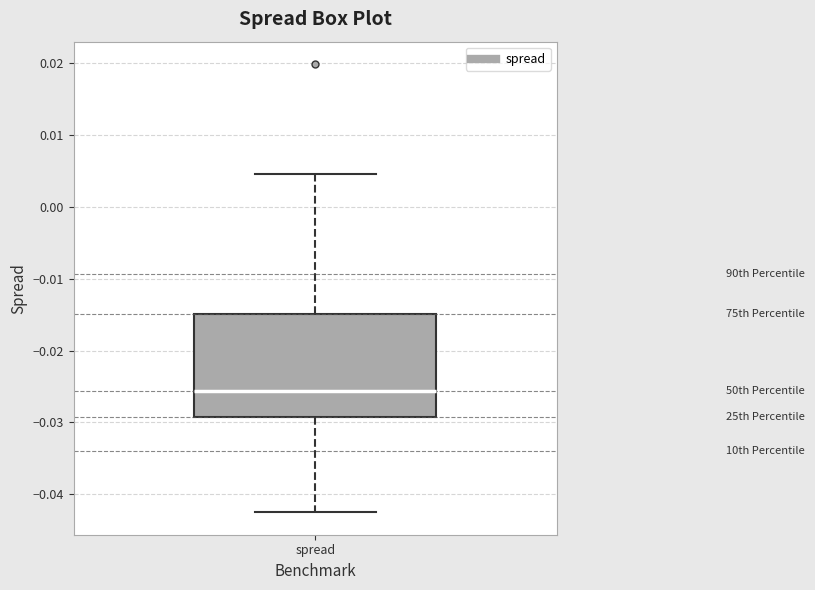

Where does the median line of the box for spread sit on the y-axis? The values are not printed on the chart, so give them approximately, as read against the axis.

-0.026